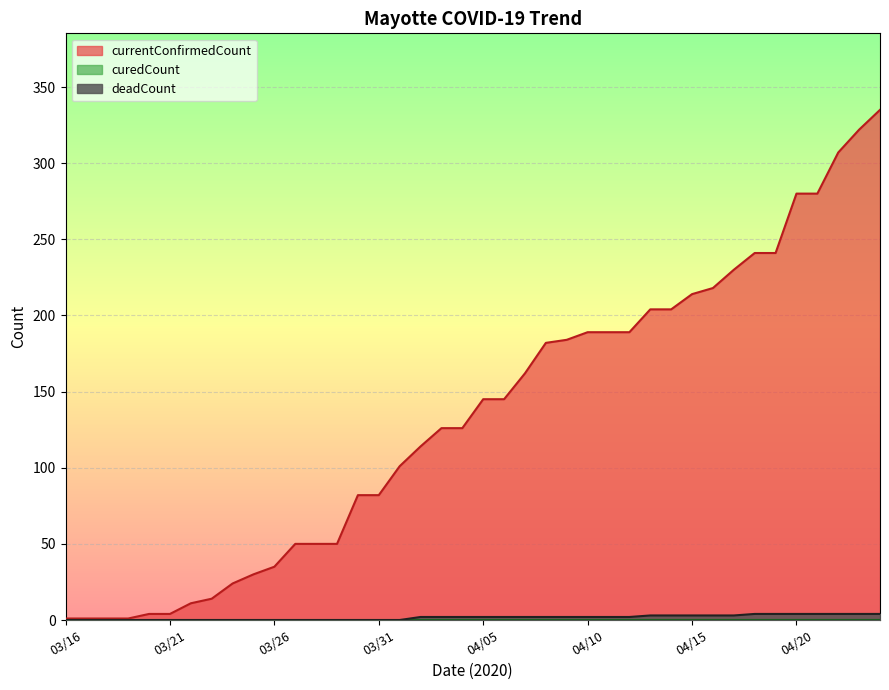

What are all the series names shown in the legend?

currentConfirmedCount, curedCount, deadCount